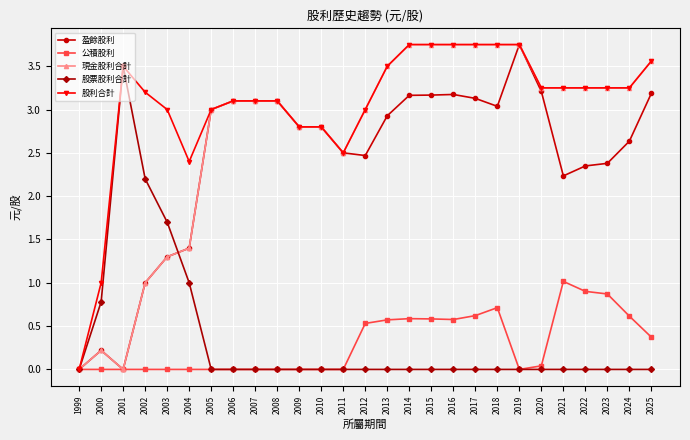

Is the value of 股利合計 at 2013 greater than the value of 盈餘股利 at 2000?

Yes